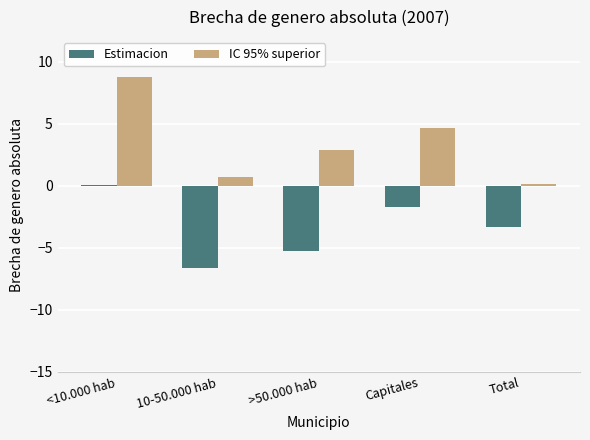

Count the number of categories in the chart.

5